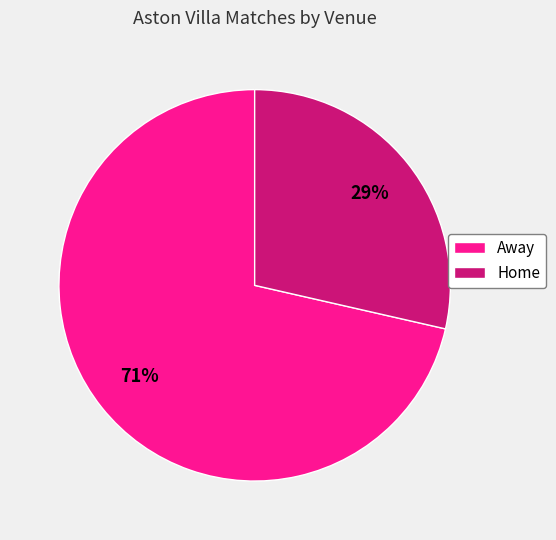

To the nearest percent, what percentage of the pie is Away?

71%